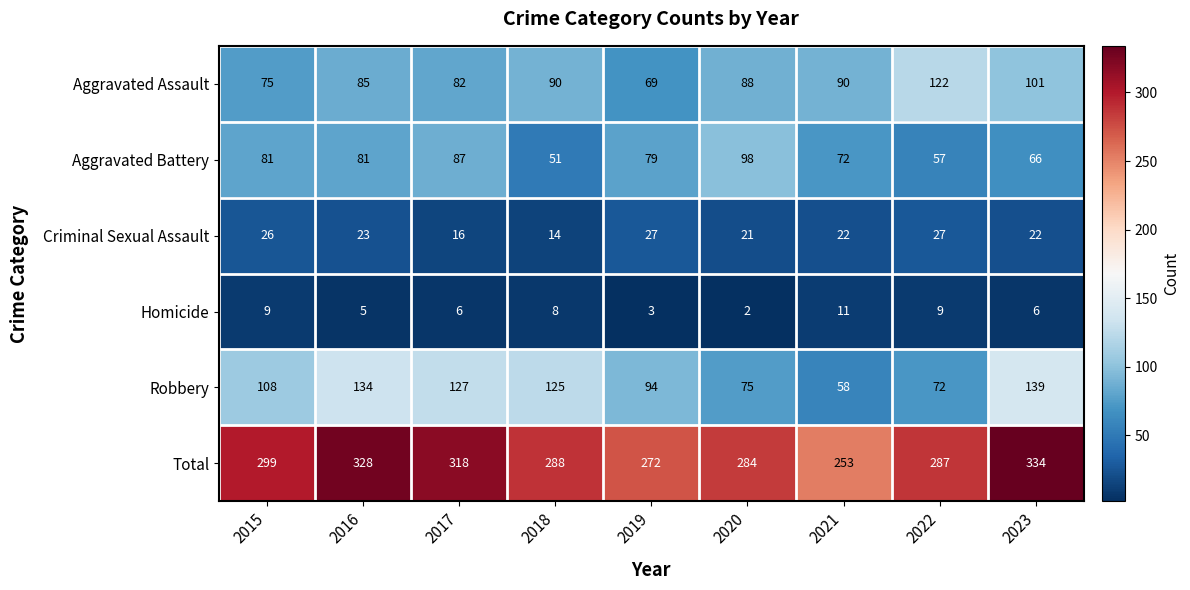

What is the difference between the maximum and minimum values in the Aggravated Battery series?

47